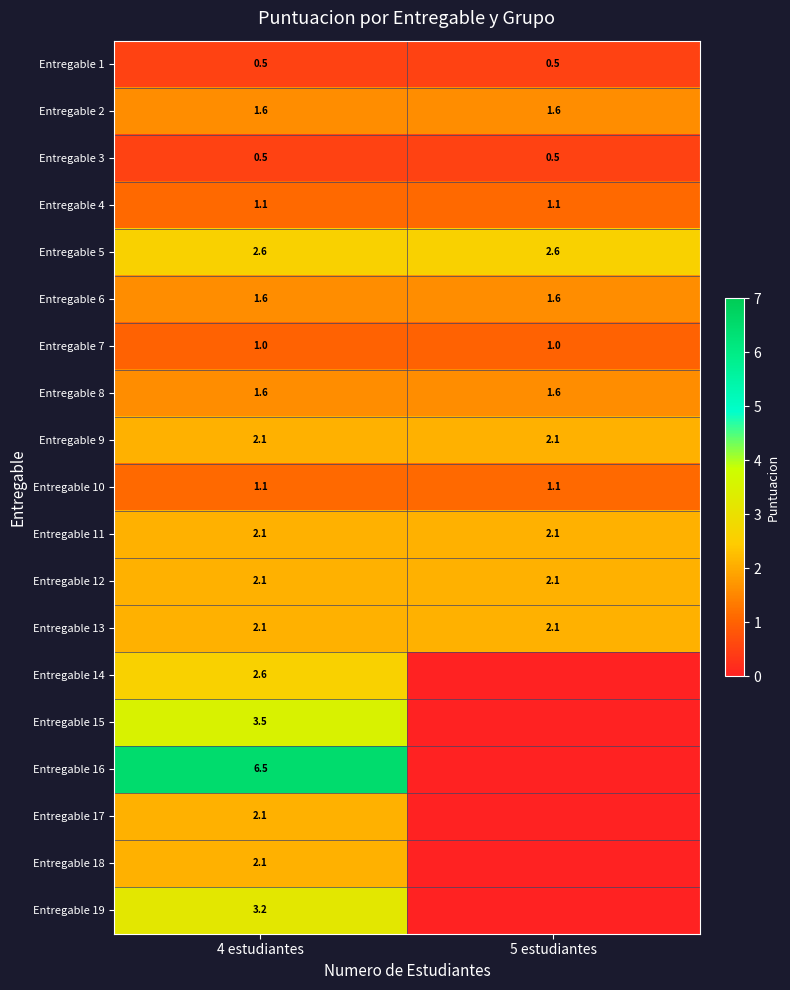

What is the difference between the highest and lowest values at 4 estudiantes?

6.0